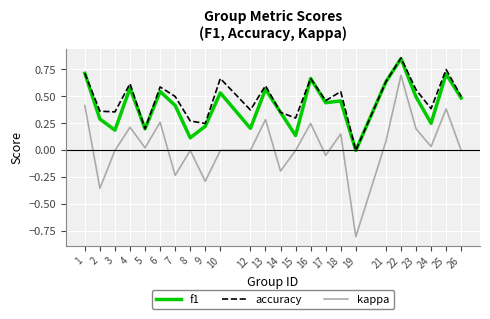

What are all the series names shown in the legend?

f1, accuracy, kappa